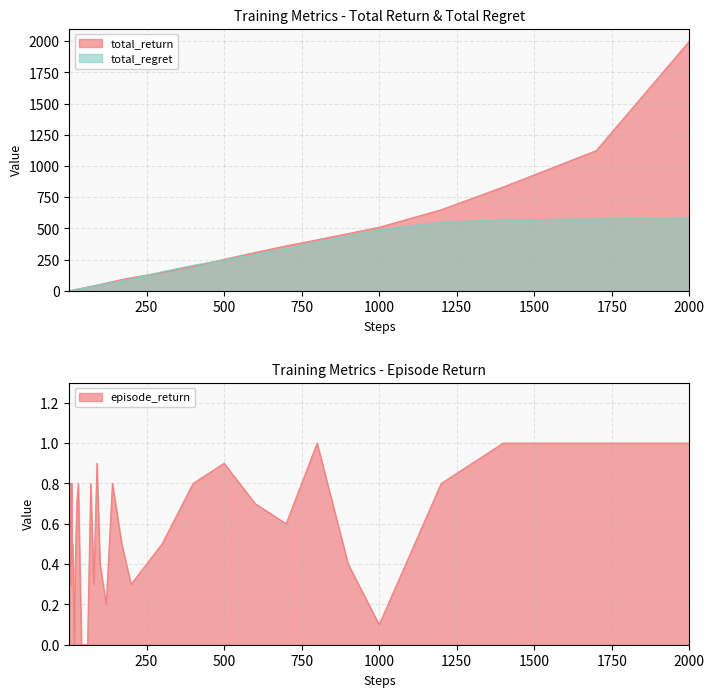

How many distinct data groups are displayed?

3